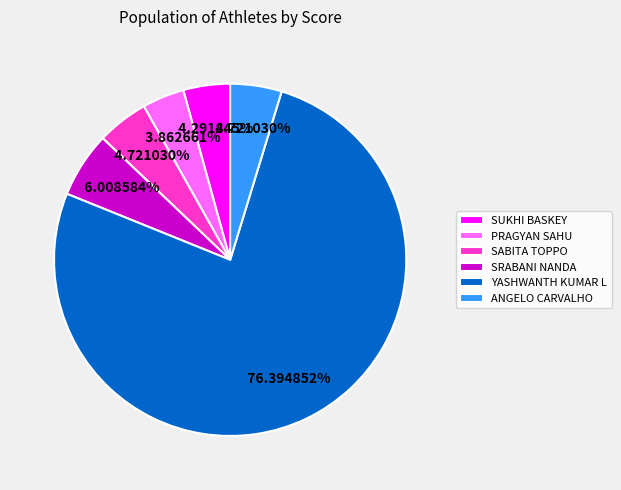

What is the ratio of the value at PRAGYAN SAHU to the value at SRABANI NANDA?

0.6